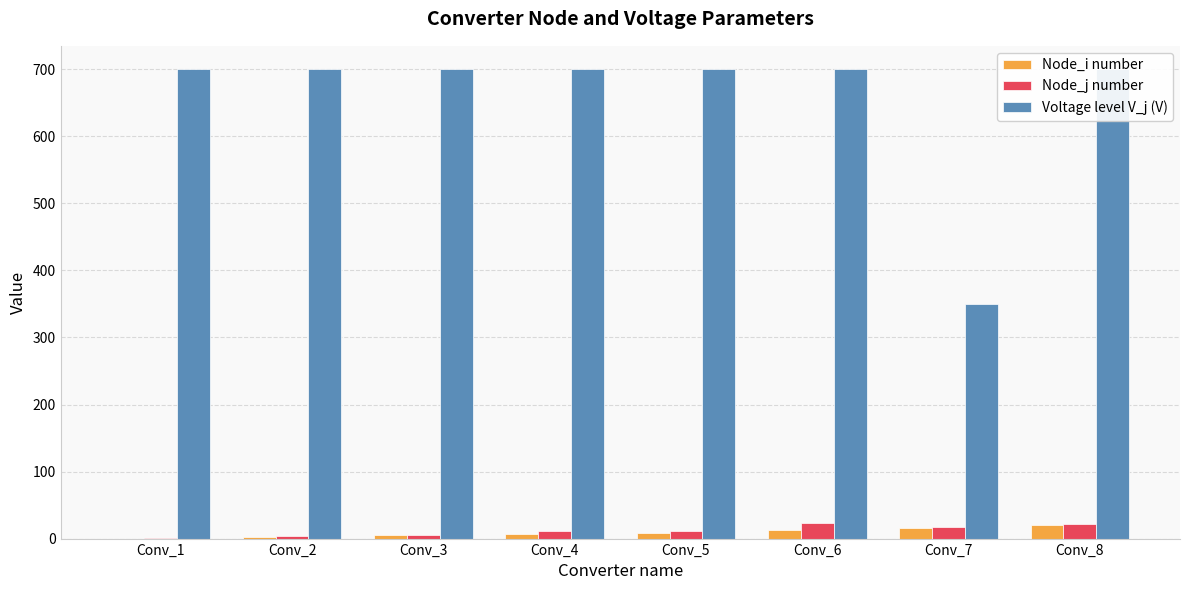

Rank the series at Conv_2 from lowest to highest value.

Node_i number, Node_j number, Voltage level V_j (V)